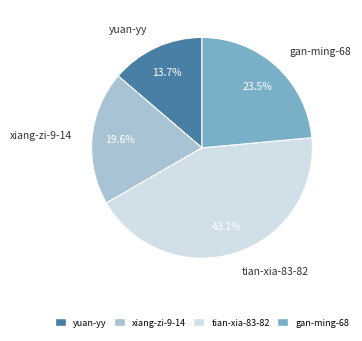

Is it true that tian-xia-83-82 is 57% of the pie?

False